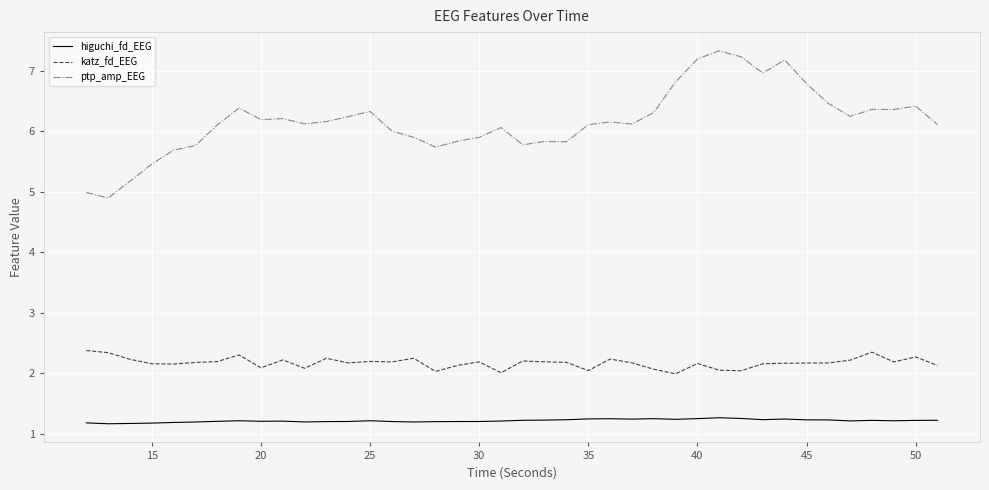

What are all the series names shown in the legend?

higuchi_fd_EEG, katz_fd_EEG, ptp_amp_EEG